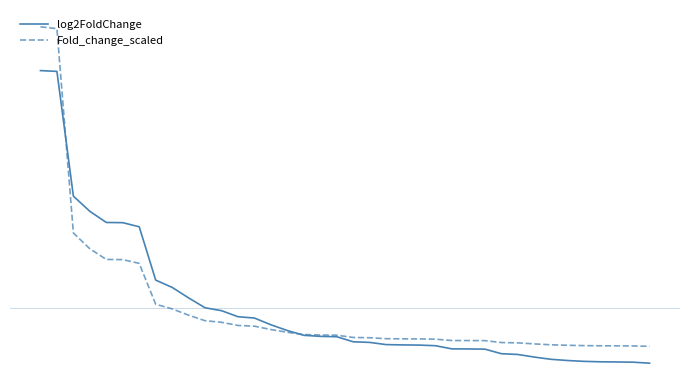

Where is log2FoldChange nearest to the value 0?

10